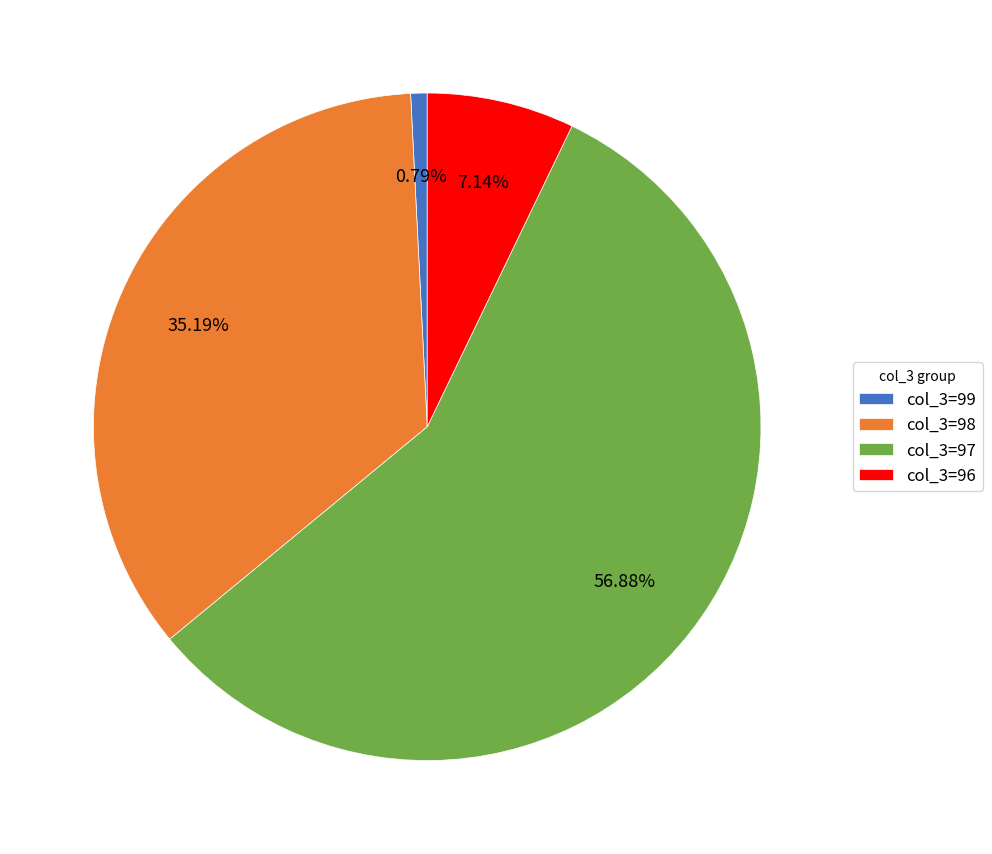

Rank the categories by value from highest to lowest.

col_3=97, col_3=98, col_3=96, col_3=99